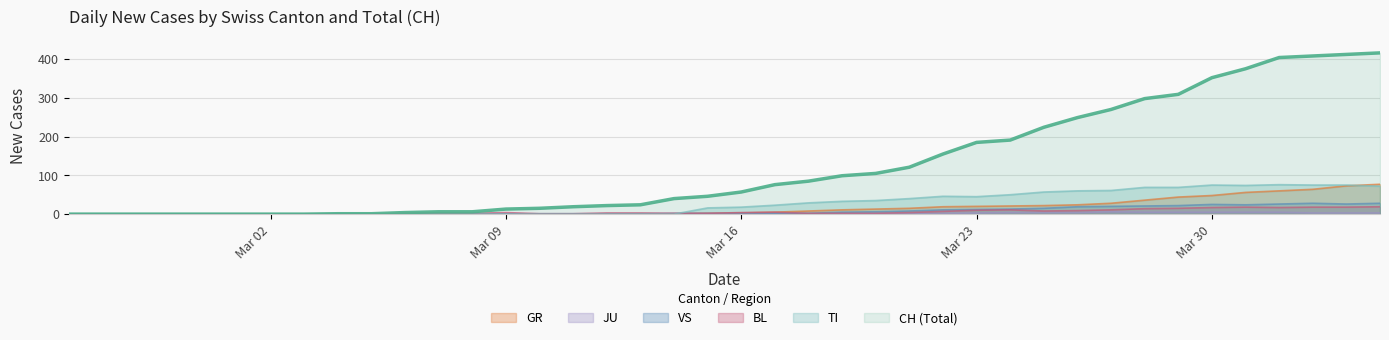

What is the maximum value for VS?

28